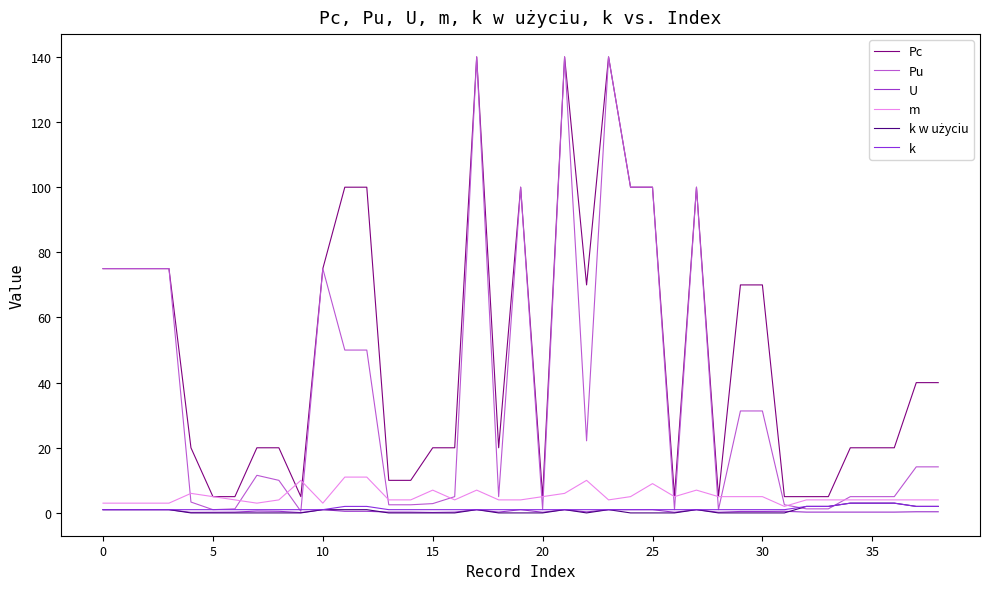

Reading left to right, extract all data points from this chart.

Pc: 75.0	75.0	75.0	75.0	20.0	5.0	5.0	20.0	20.0	5.0	75.0	100.0	100.0	10.0	10.0	20.0	20.0	140.0	20.0	100.0	5.0	140.0	70.0	140.0	100.0	100.0	5.0	100.0	5.0	70.0	70.0	5.0	5.0	5.0	20.0	20.0	20.0	40.0	40.0
Pu: 75.0	75.0	75.0	75.0	3.3	1.0	1.2	11.5	10.0	0.5	75.0	50.0	50.0	2.5	2.5	2.9	5.0	140.0	5.0	100.0	1.0	140.0	22.1	140.0	100.0	100.0	1.0	100.0	1.0	31.3	31.3	2.5	1.2	1.2	5.0	5.0	5.0	14.1	14.1
U: 1.0	1.0	1.0	1.0	0.2	0.2	0.2	0.6	0.5	0.1	1.0	0.5	0.5	0.2	0.2	0.1	0.2	1.0	0.2	1.0	0.2	1.0	0.3	1.0	1.0	1.0	0.2	1.0	0.2	0.4	0.4	0.5	0.2	0.2	0.2	0.2	0.2	0.4	0.4
m: 3.0	3.0	3.0	3.0	6.0	5.0	4.0	3.0	4.0	10.0	3.0	11.0	11.0	4.0	4.0	7.0	4.0	7.0	4.0	4.0	5.0	6.0	10.0	4.0	5.0	9.0	5.0	7.0	5.0	5.0	5.0	2.0	4.0	4.0	4.0	4.0	4.0	4.0	4.0
k w użyciu: 1.0	1.0	1.0	1.0	0.0	0.0	0.0	0.0	0.0	0.0	1.0	1.0	1.0	0.0	0.0	0.0	0.0	1.0	0.0	0.0	0.0	1.0	0.0	1.0	0.0	0.0	0.0	1.0	0.0	0.0	0.0	0.0	2.0	2.0	3.0	3.0	3.0	2.0	2.0
k: 1.0	1.0	1.0	1.0	1.0	1.0	1.0	1.0	1.0	1.0	1.0	2.0	2.0	1.0	1.0	1.0	1.0	1.0	1.0	1.0	1.0	1.0	1.0	1.0	1.0	1.0	1.0	1.0	1.0	1.0	1.0	1.0	2.0	2.0	3.0	3.0	3.0	2.0	2.0